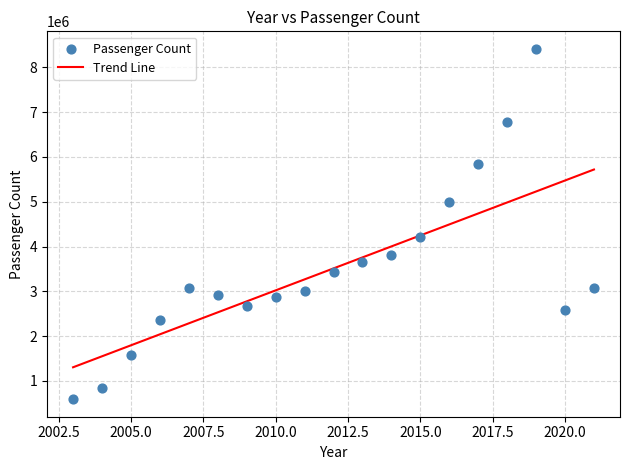

What is the range of Y values (max minus min)?

7817603